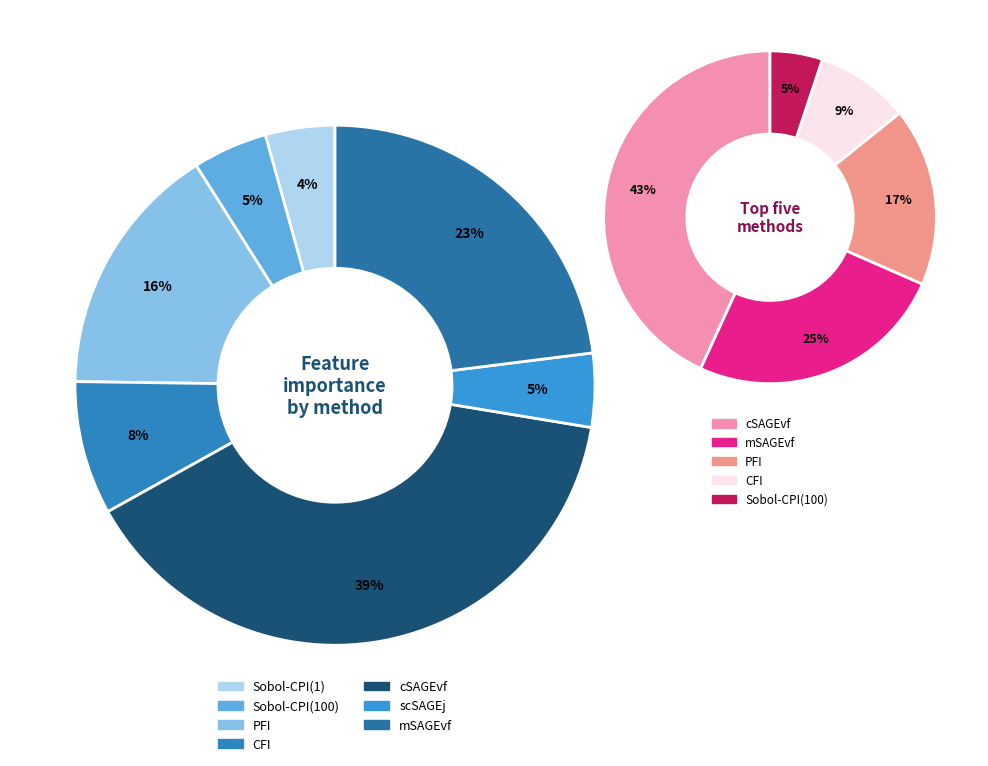

How many segments does this pie chart have?

7